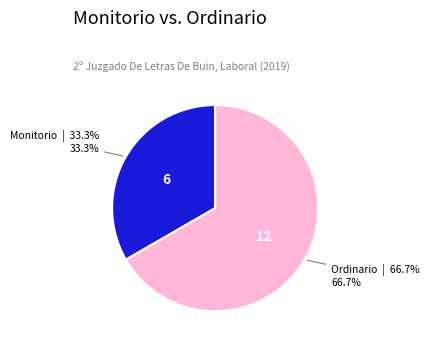

Is there a majority slice in this chart?

Yes